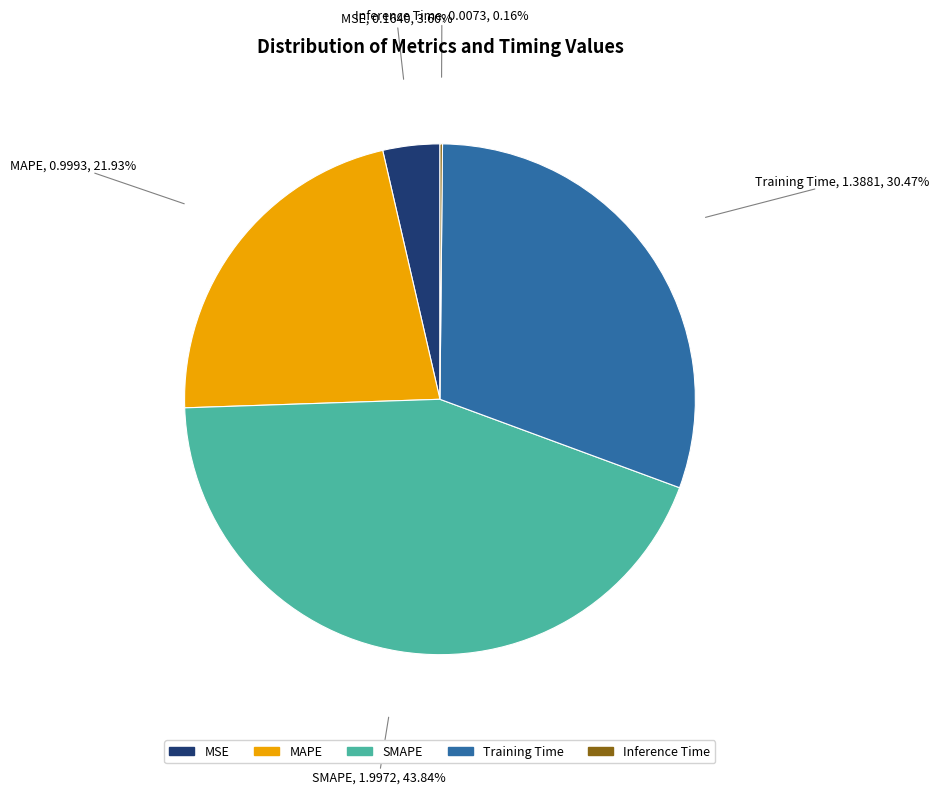

Which has a higher value, Training Time or MAPE?

Training Time